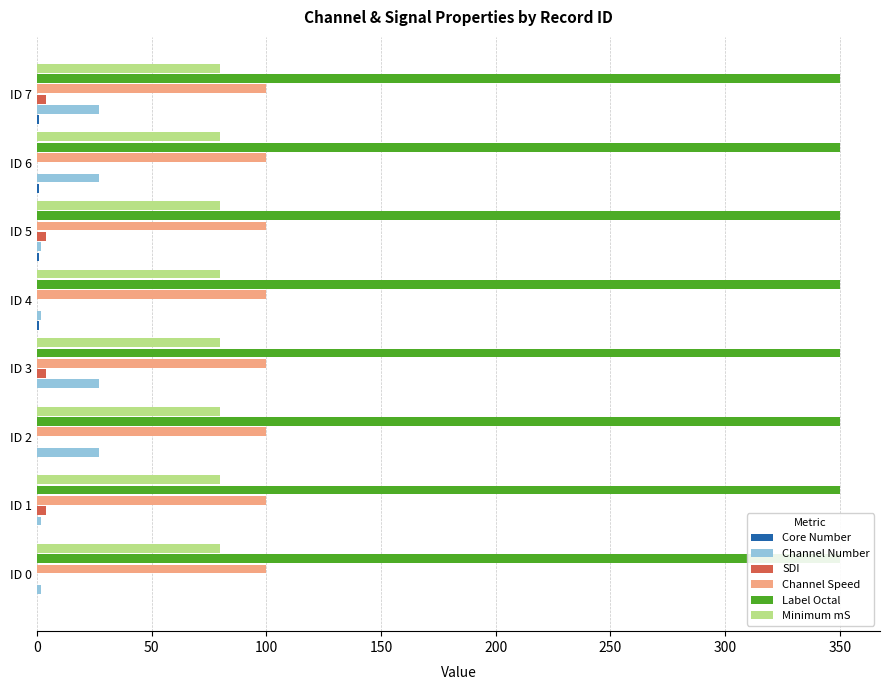

Does the chart contain any negative values?

No